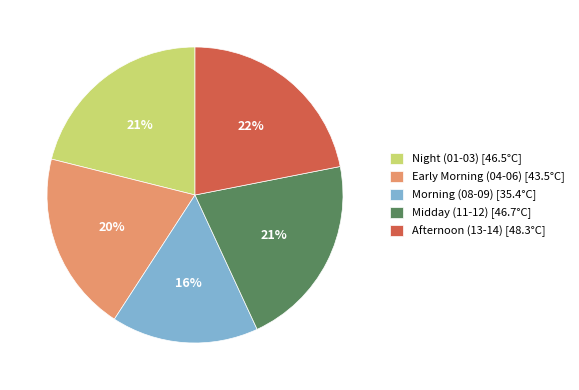

To the nearest percent, what is the difference between the largest and smallest slice percentages?

6%